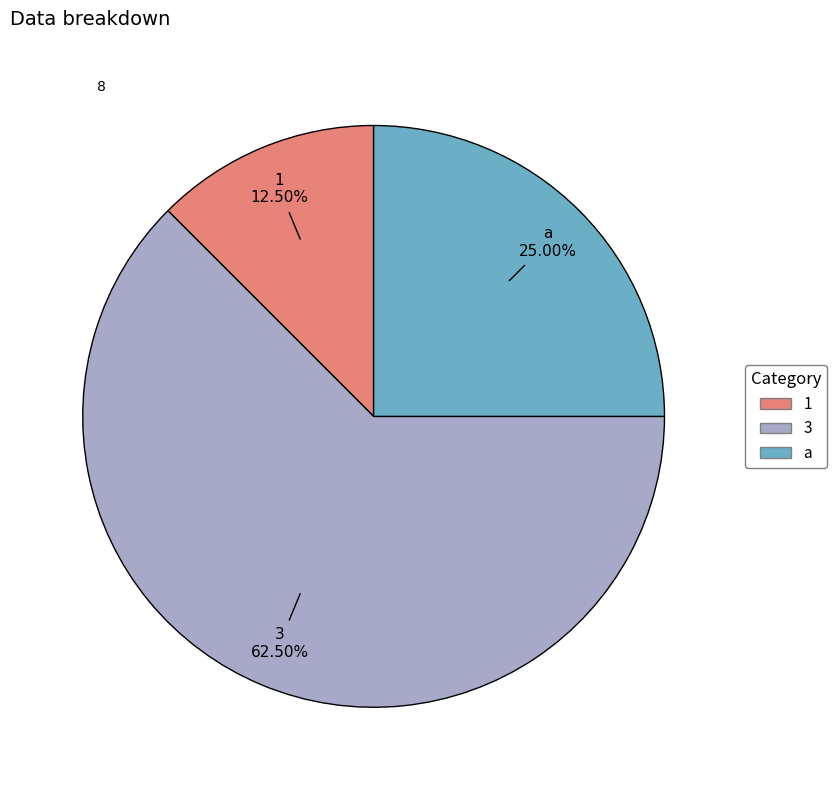

Do 1 and 3 together represent more than half of the pie?

Yes